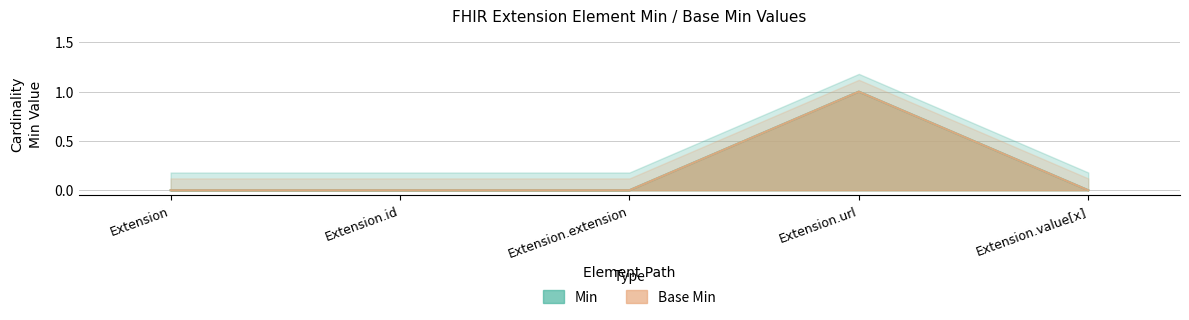

At which category is the sum across all series the highest?

Extension.url